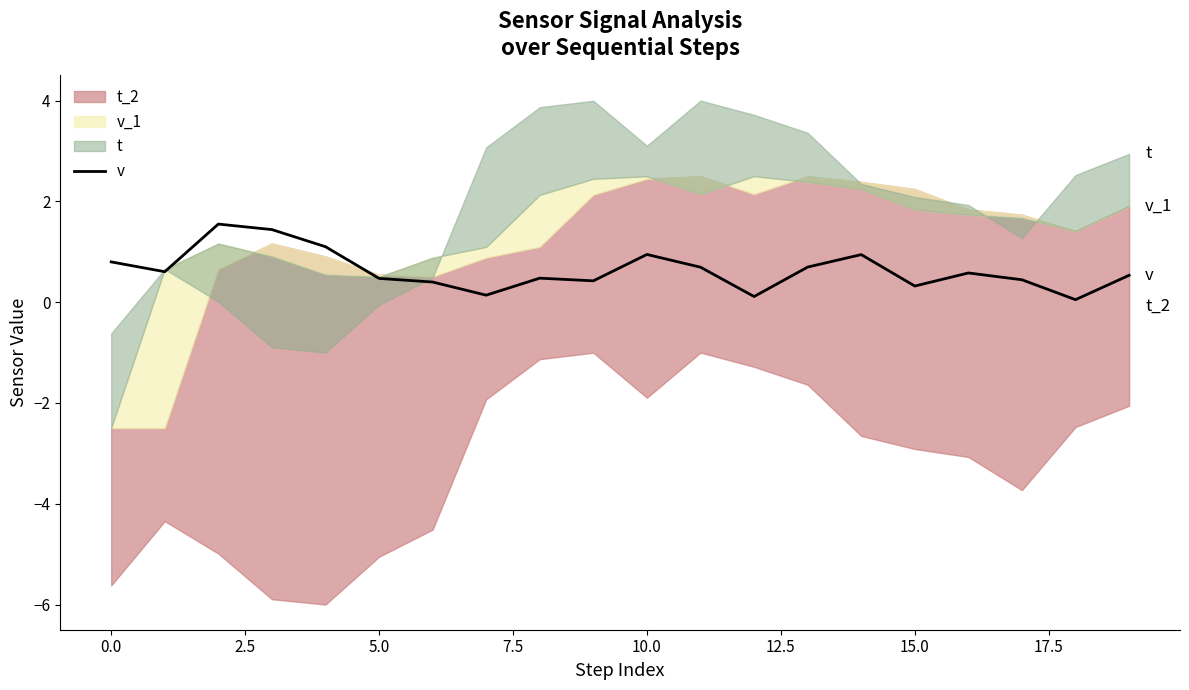

What is the maximum value for v?

1.6